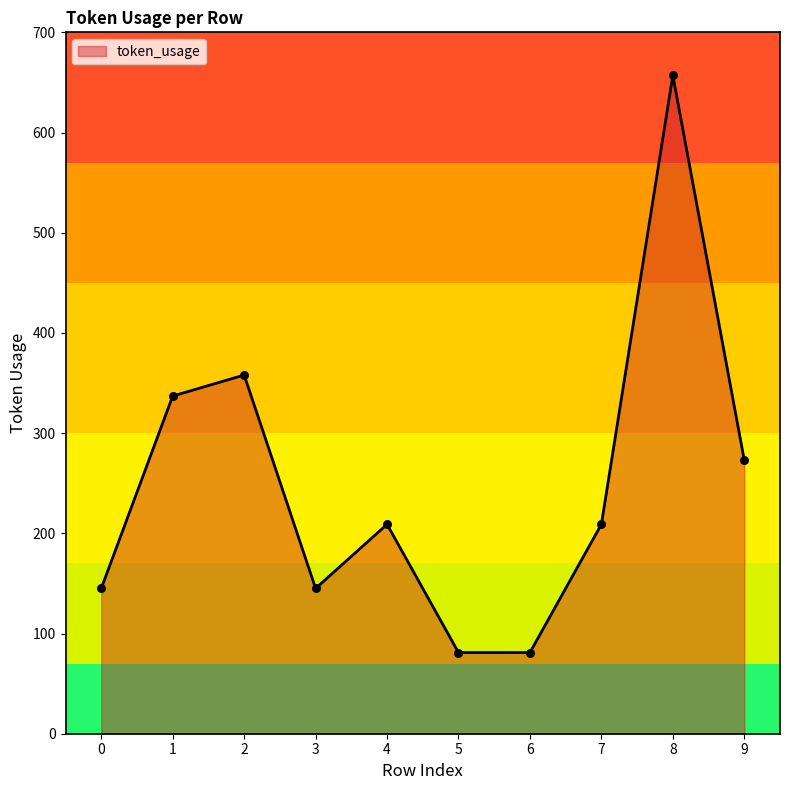

Between 9 and 4, which is larger?

9